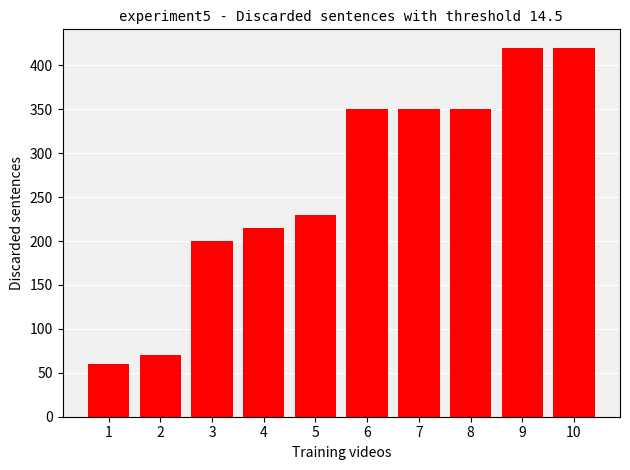

Reading left to right, transcribe all the data shown in this chart.

1=60	2=70	3=200	4=215	5=230	6=350	7=350	8=350	9=420	10=420